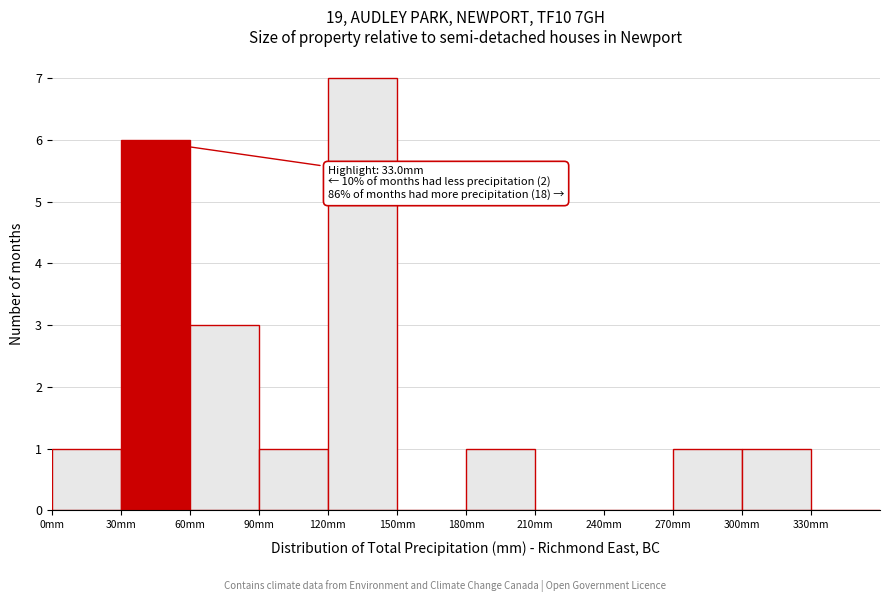

Which range on the x-axis has the tallest bar?

120 to 150